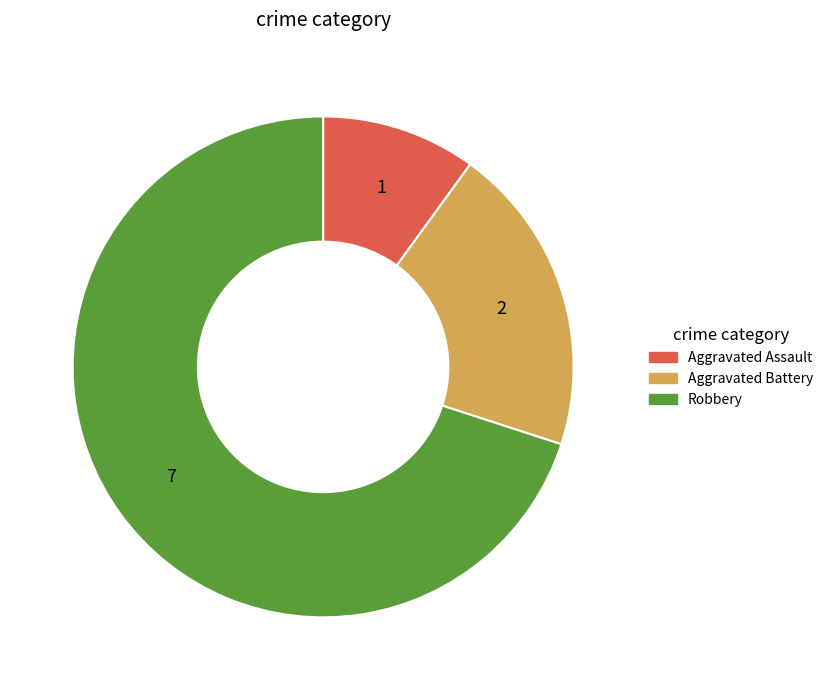

What is the ratio of the value at Robbery to the value at Aggravated Battery?

3.5